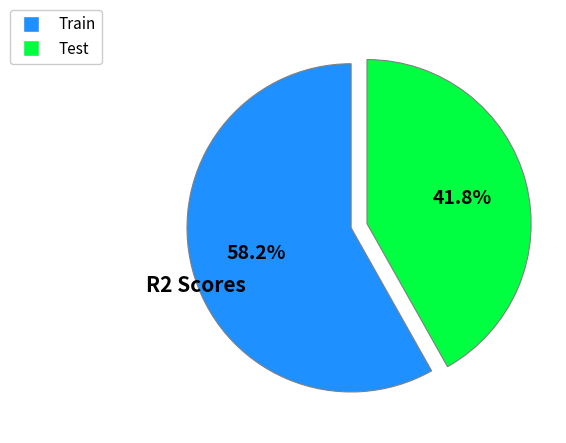

Is there a majority slice in this chart?

Yes